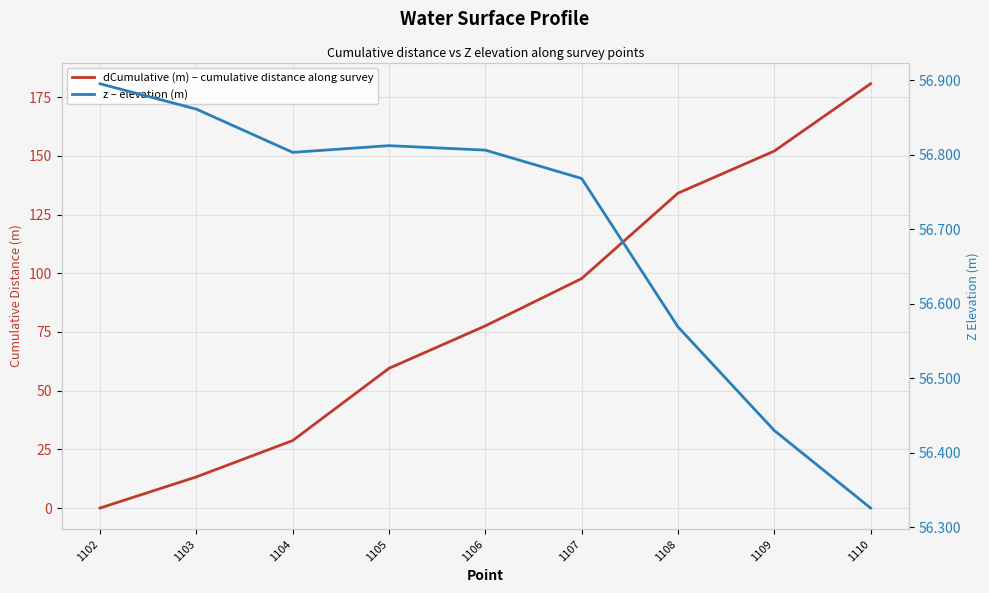

What are all the series names shown in the legend?

dCumulative (m) – cumulative distance along survey, z – elevation (m)